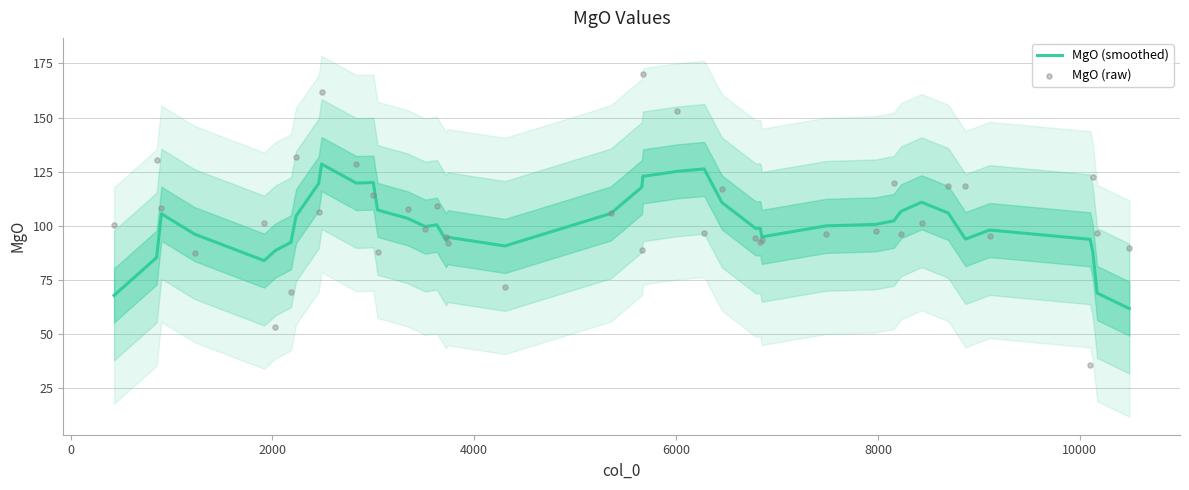

Which series has the widest spread of Y values?

MgO (raw)